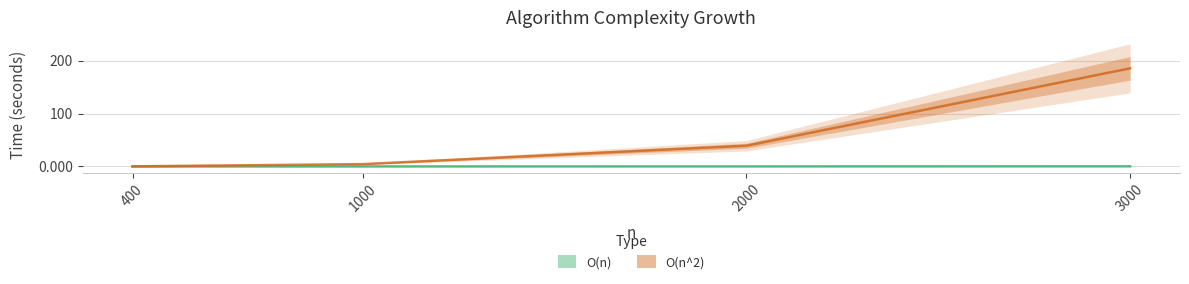

Between 1000 and 3000, which series saw the biggest shift?

O(n^2)